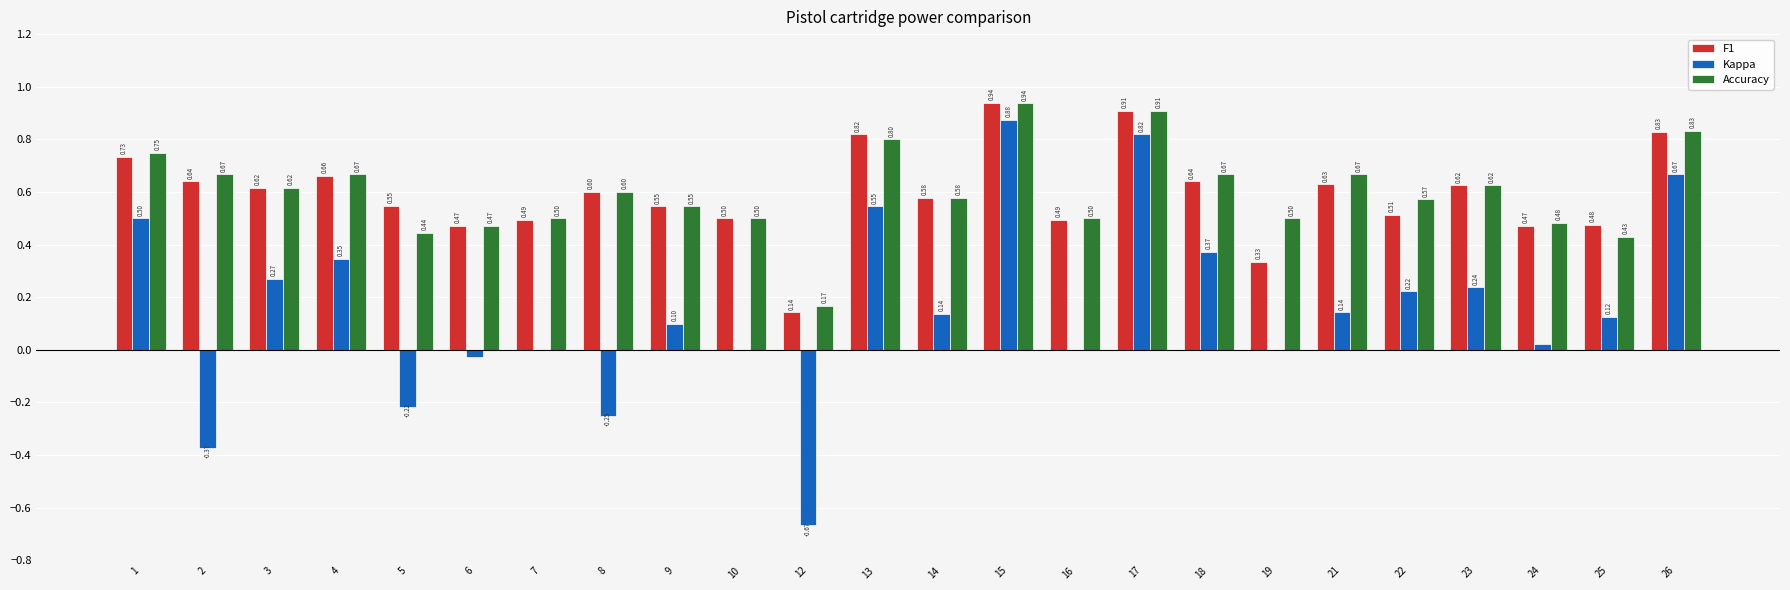

What is the sum of all Kappa values?

3.9